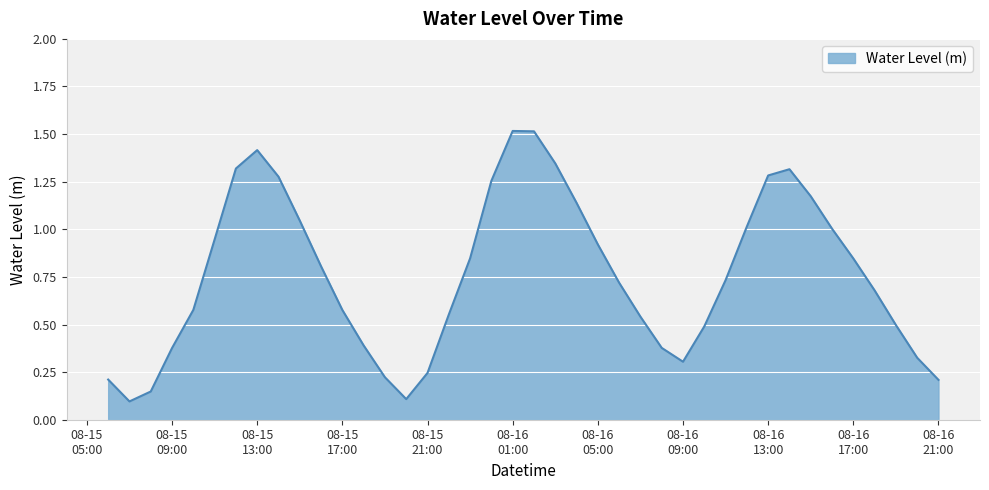

How many lines are shown in the chart?

1